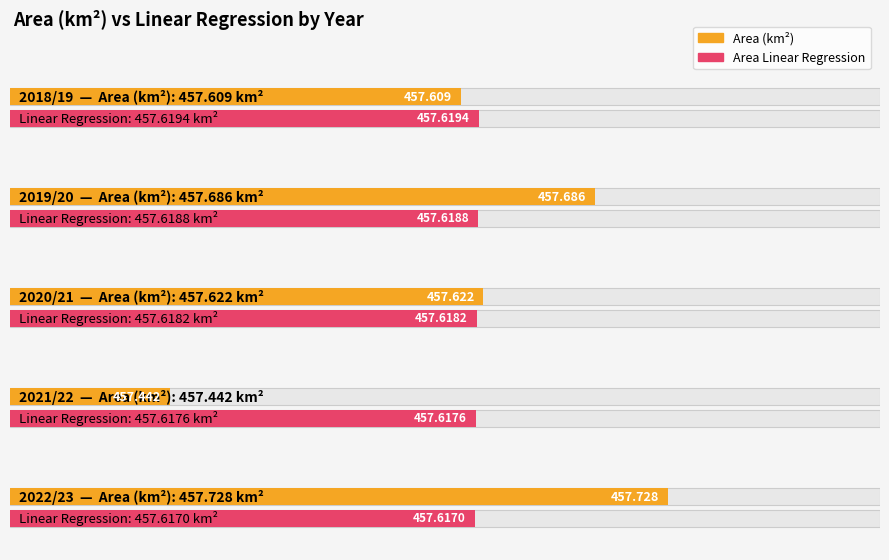

What is the minimum value for Area (km2)?

457.4